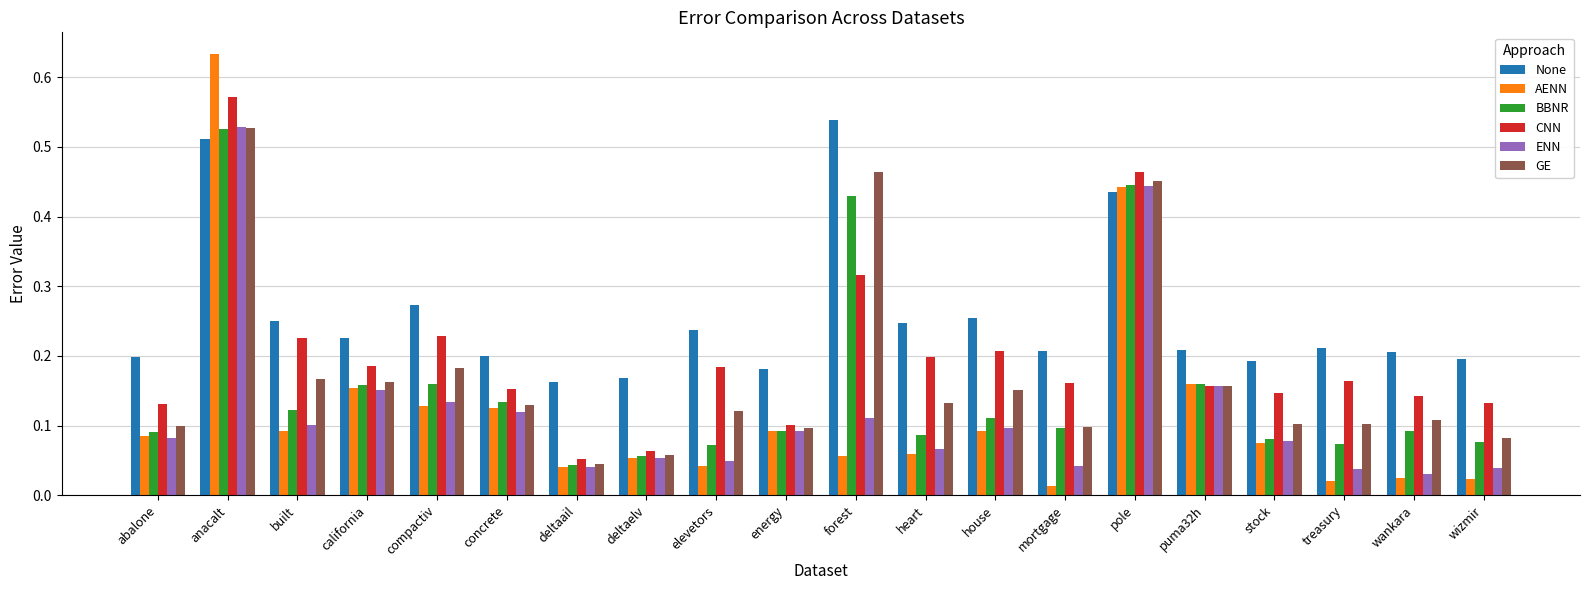

Which series has the widest spread of values?

AENN